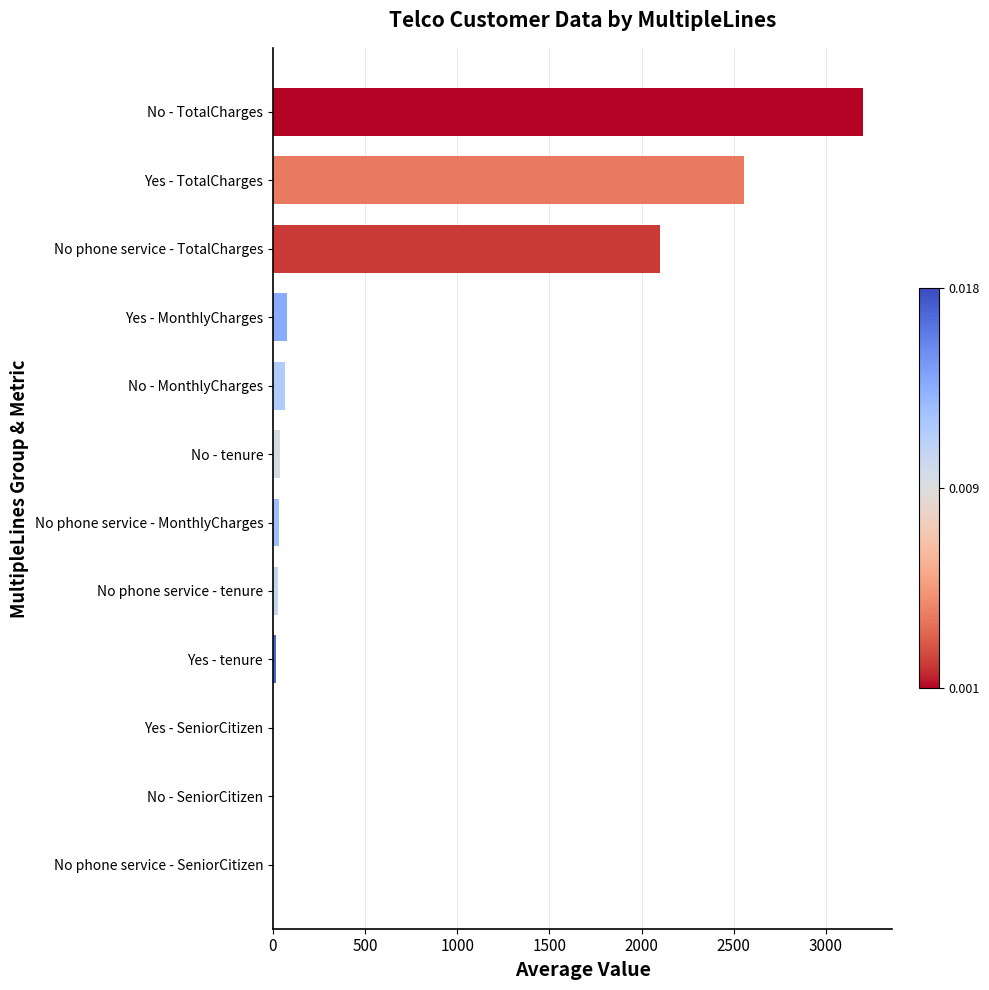

Which label corresponds to the largest value in the chart?

No - TotalCharges